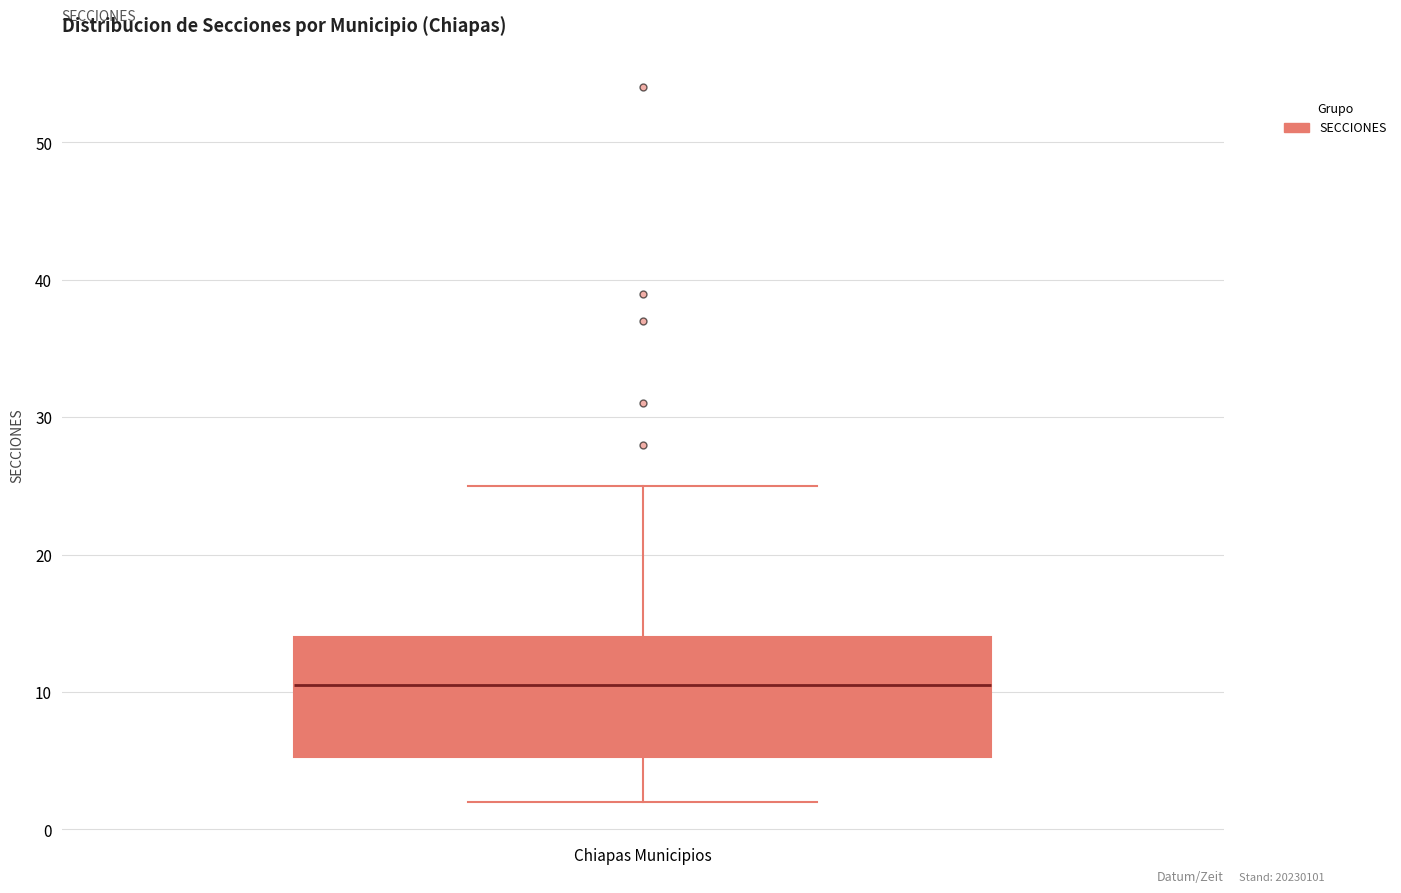

Read this box plot against the y-axis: the position of the median line, the range covered by the box, and the ends of both whiskers. The values are not printed on the chart, so give them approximately, as read against the axis.

median 11, box 5 to 14, whiskers 2 to 25